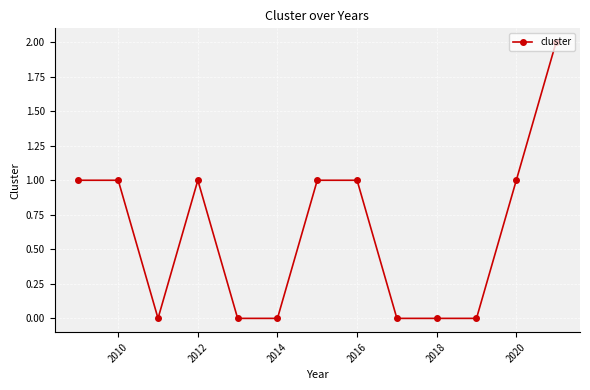

Does the chart display data point markers on the line(s)?

Yes